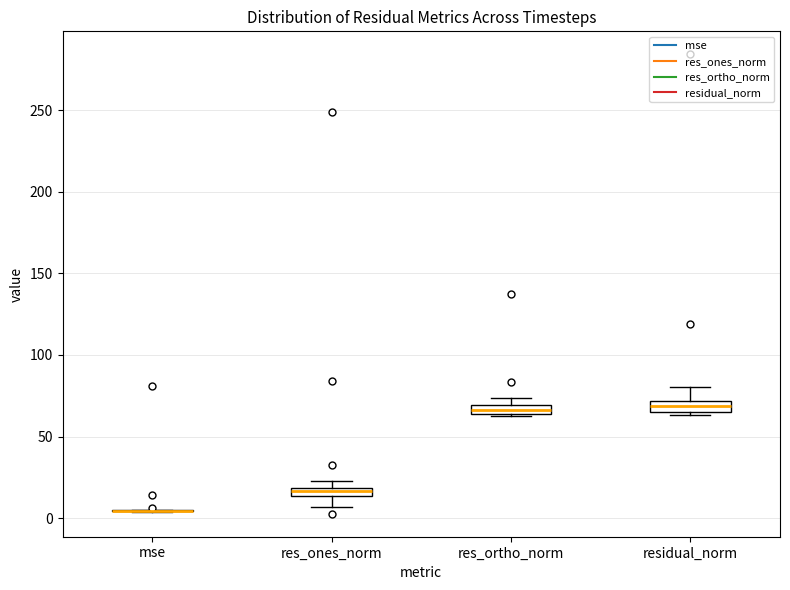

Where does the upper whisker of the box for residual_norm end on the y-axis? The values are not printed on the chart, so give them approximately, as read against the axis.

80